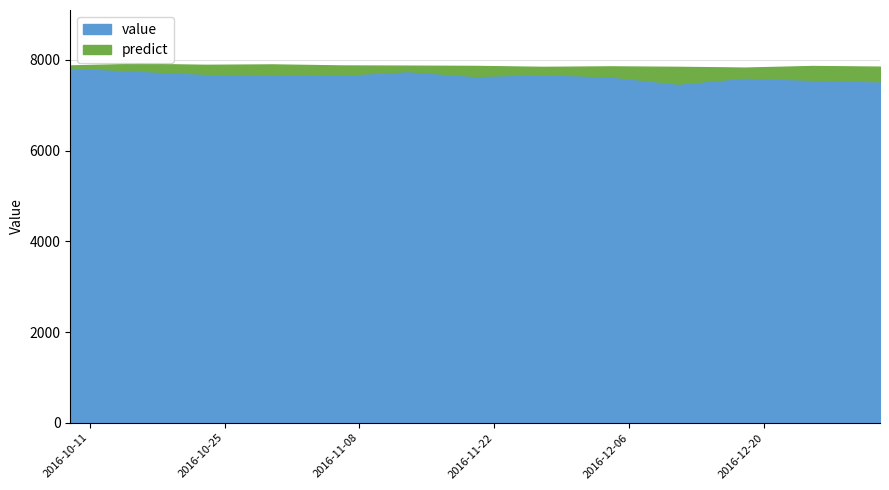

Which series has the largest total across all categories?

predict